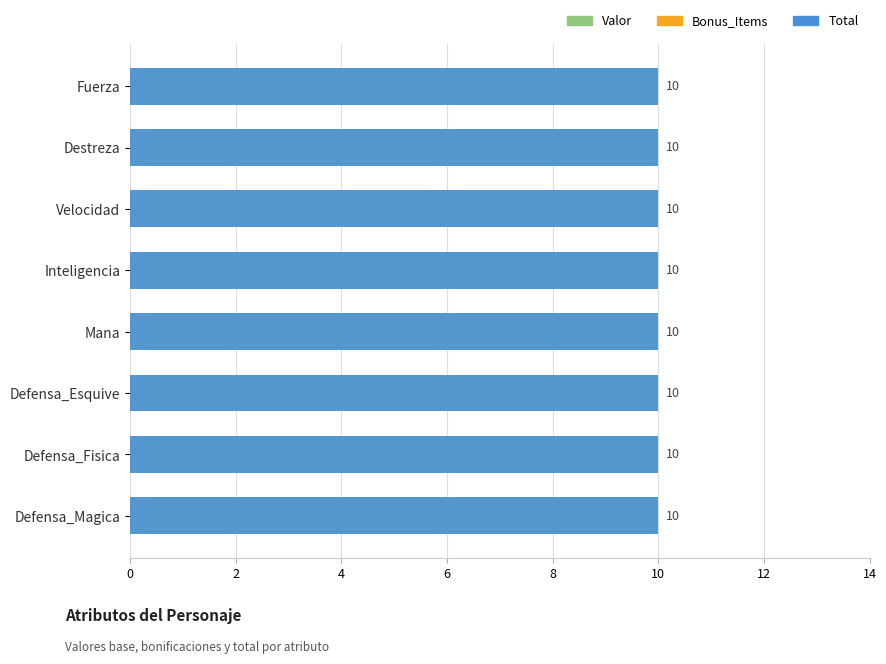

How many bars are there in each group?

3